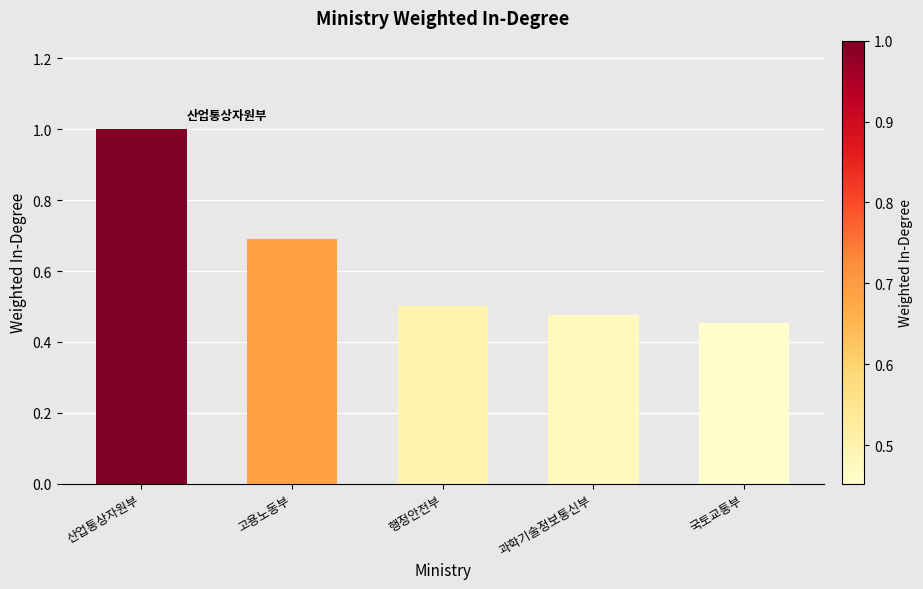

What position from the left is 국토교통부?

5